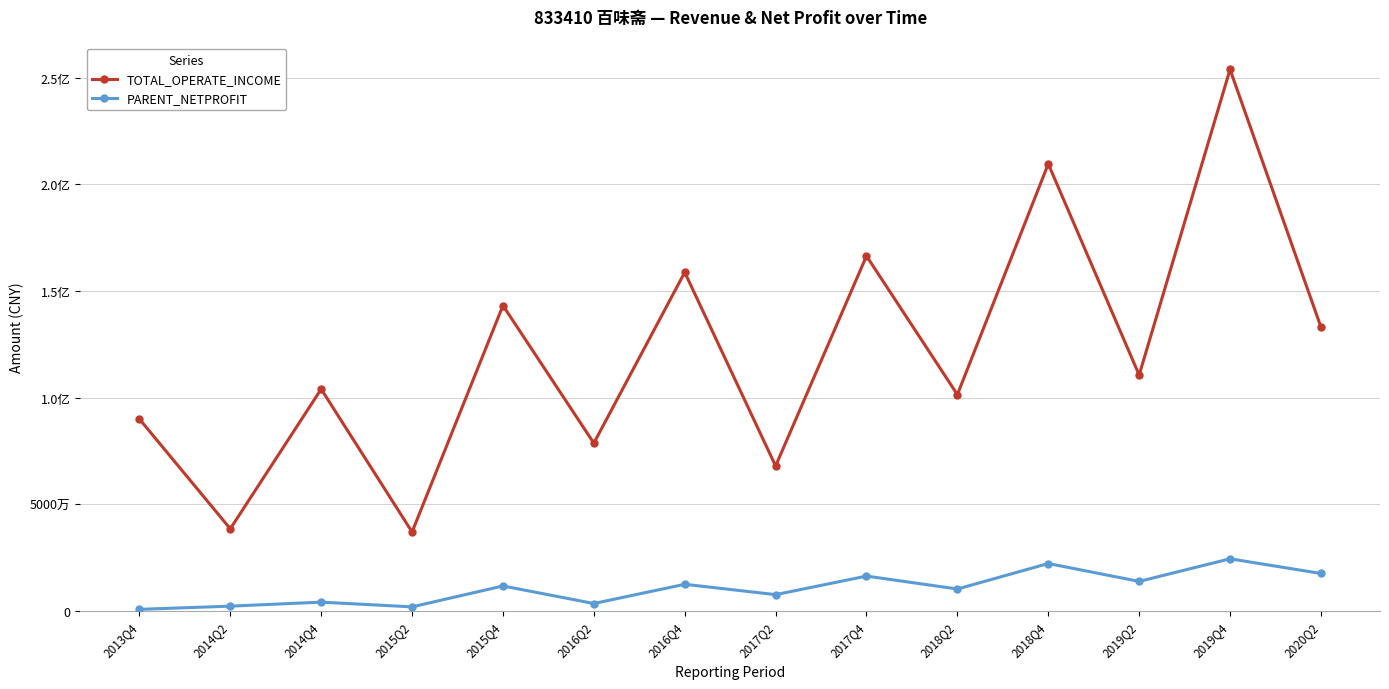

Is the value of PARENT_NETPROFIT at 2017Q4 greater than the value of TOTAL_OPERATE_INCOME at 2015Q2?

No